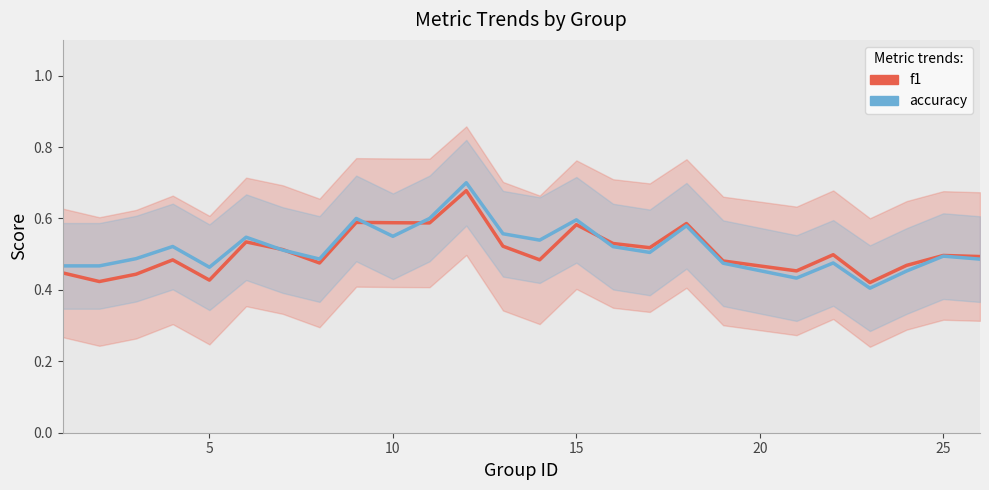

What is the difference between the second highest and second lowest values in the f1 series?

0.2